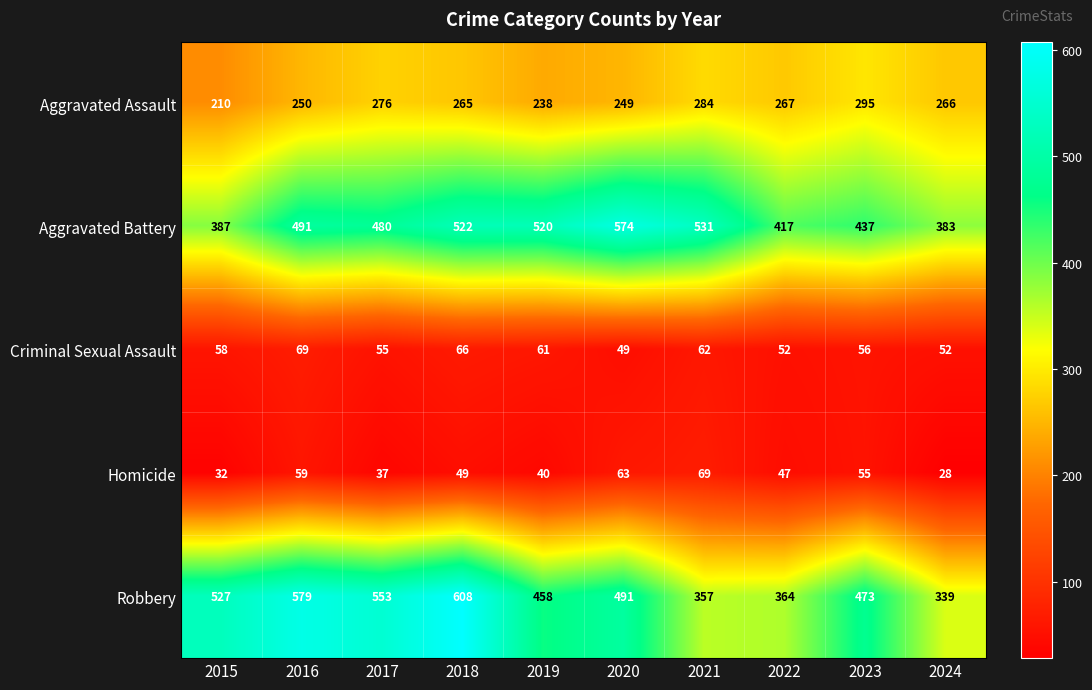

What is the difference between the Homicide values at 2022 and 2015?

15